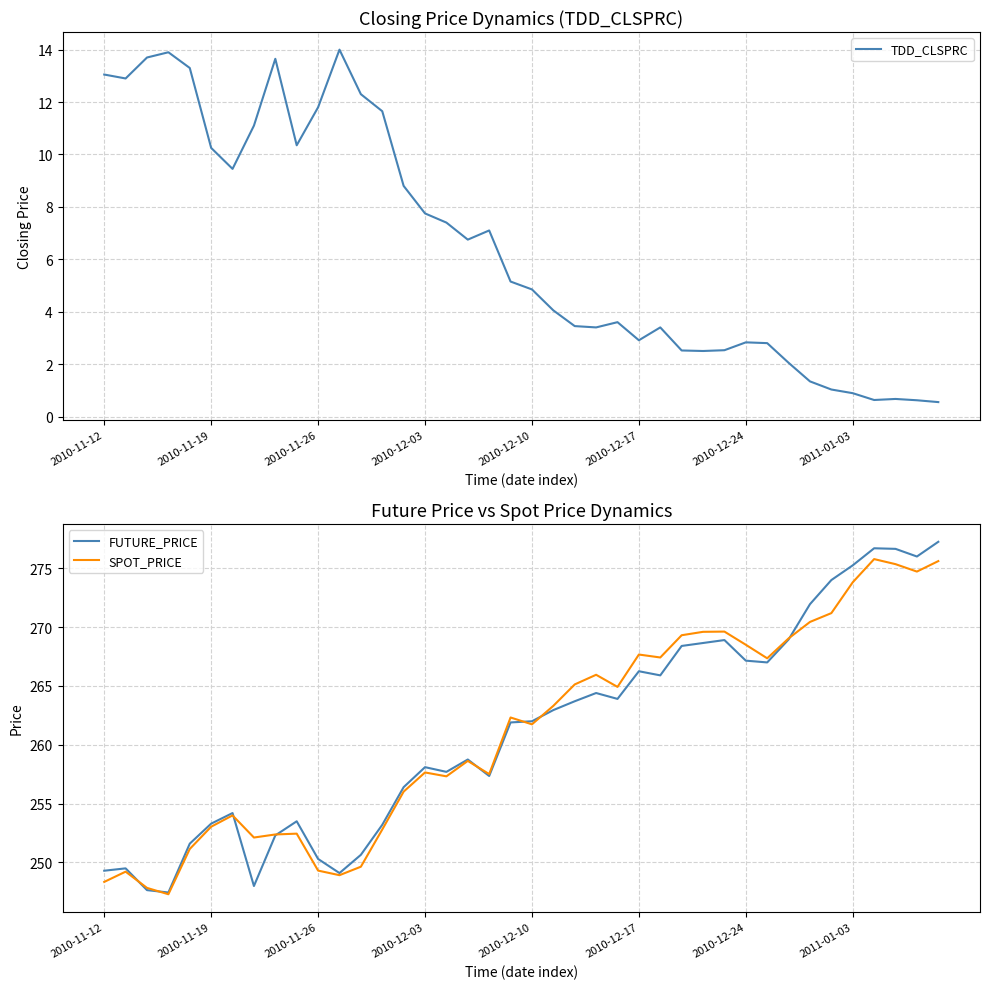

The value of FUTURE_PRICE at 2010-12-10 is 262.0. True or false?

True